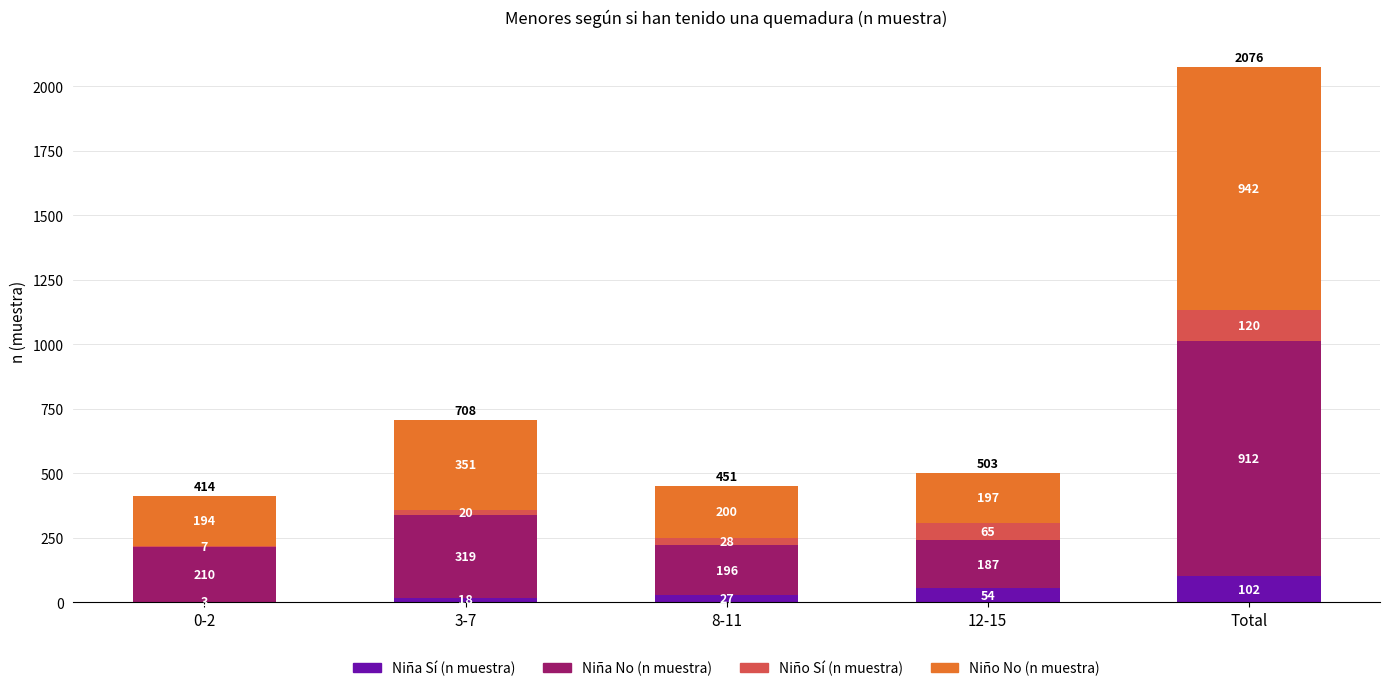

At which label does Niña Sí (n muestra) reach its peak?

Total